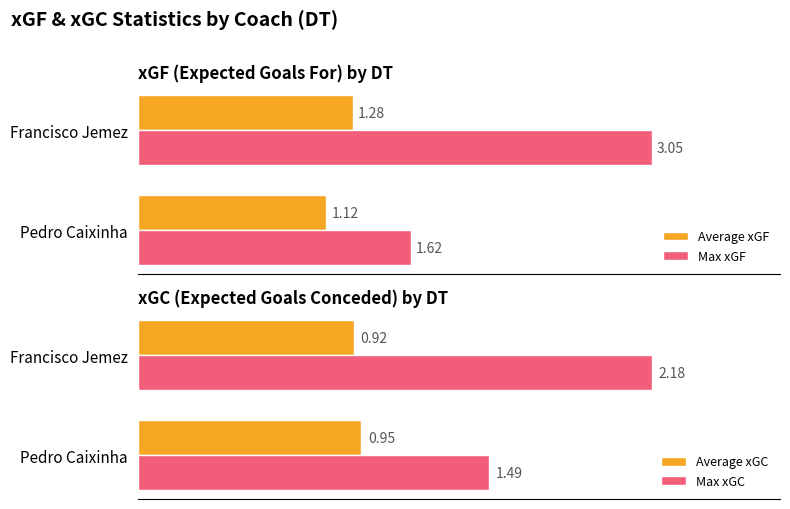

Rank the categories by Max xGF value from highest to lowest.

Francisco Jemez, Pedro Caixinha